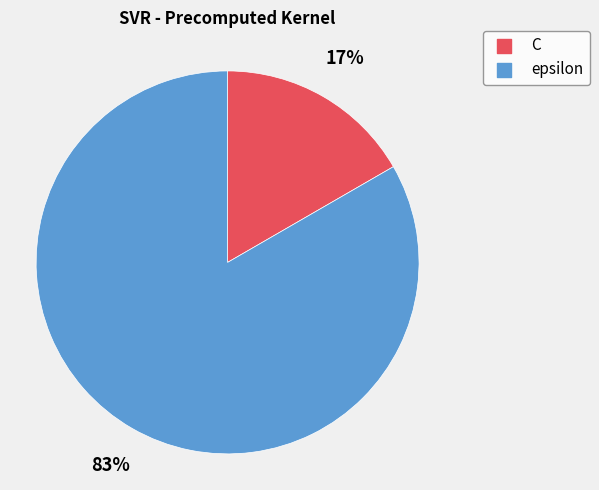

Combined, do C and epsilon account for over 50%?

Yes